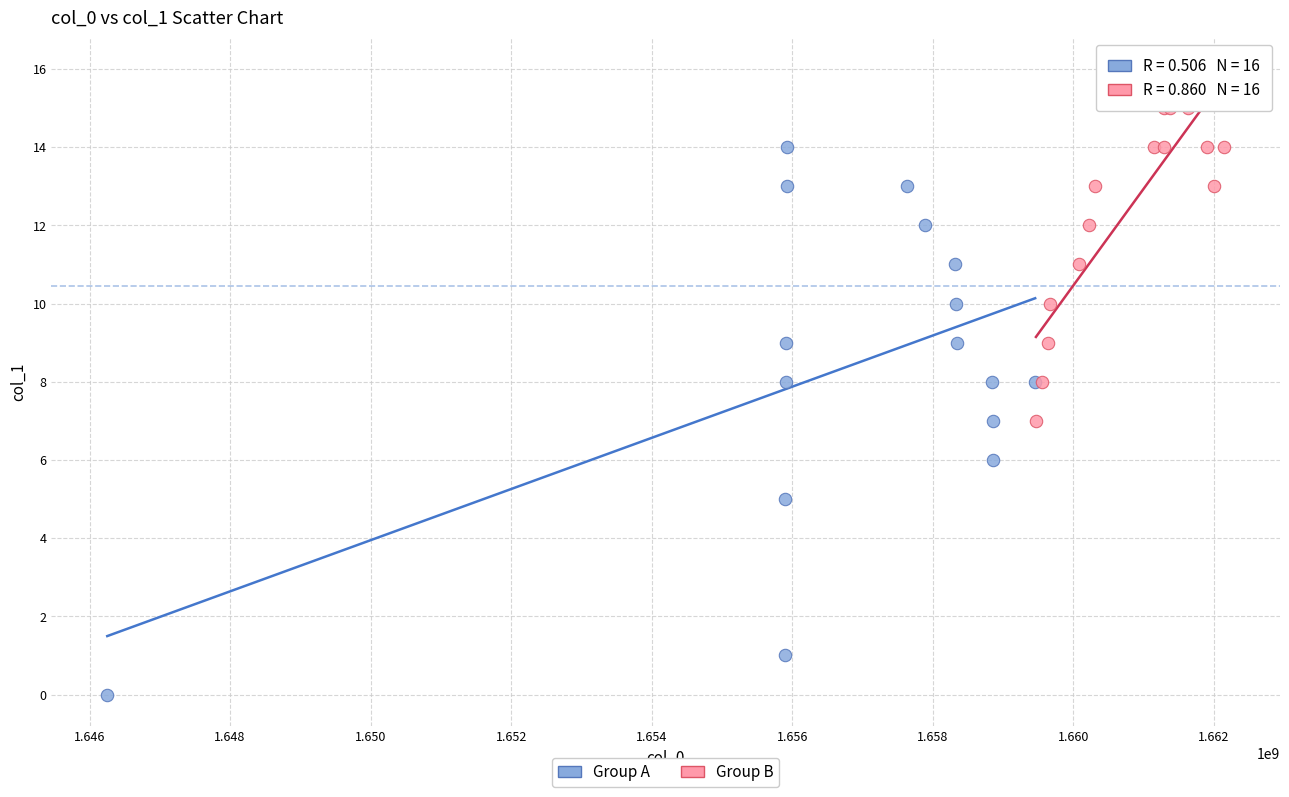

What are all the series names shown in the legend?

Group A, Group B